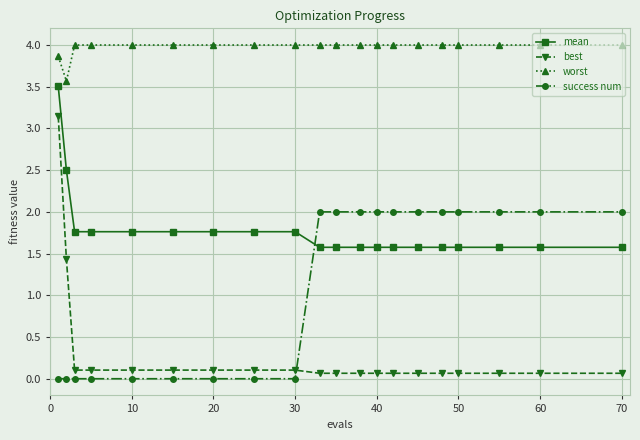

Reading left to right, what are all the values shown in this chart?

mean: 3.5	2.5	1.8	1.8	1.8	1.8	1.8	1.8	1.8	1.6	1.6	1.6	1.6	1.6	1.6	1.6	1.6	1.6	1.6	1.6
best: 3.1	1.4	0.1	0.1	0.1	0.1	0.1	0.1	0.1	0.1	0.1	0.1	0.1	0.1	0.1	0.1	0.1	0.1	0.1	0.1
worst: 3.9	3.6	4.0	4.0	4.0	4.0	4.0	4.0	4.0	4.0	4.0	4.0	4.0	4.0	4.0	4.0	4.0	4.0	4.0	4.0
success num: 0.0	0.0	0.0	0.0	0.0	0.0	0.0	0.0	0.0	2.0	2.0	2.0	2.0	2.0	2.0	2.0	2.0	2.0	2.0	2.0